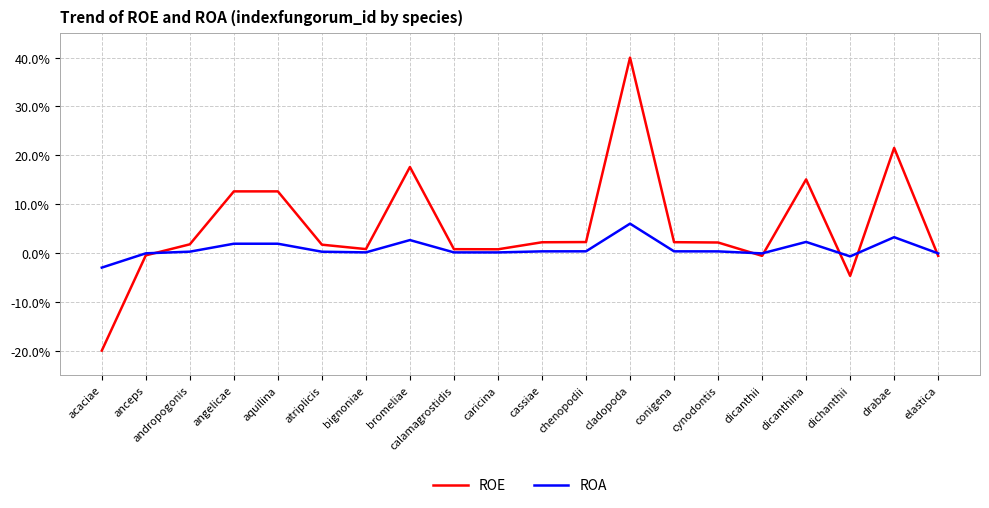

At which category does ROE reach its first local valley?

bignoniae